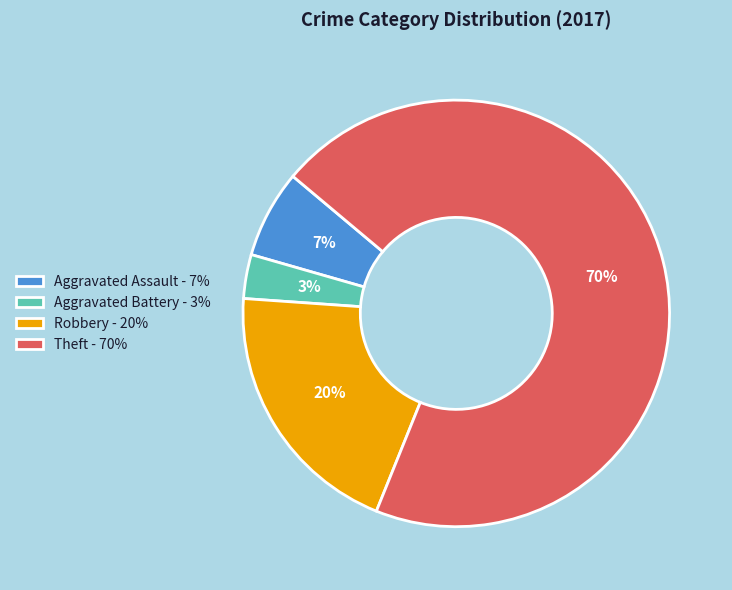

The Aggravated Assault slice represents 7% of the pie. True or false?

True